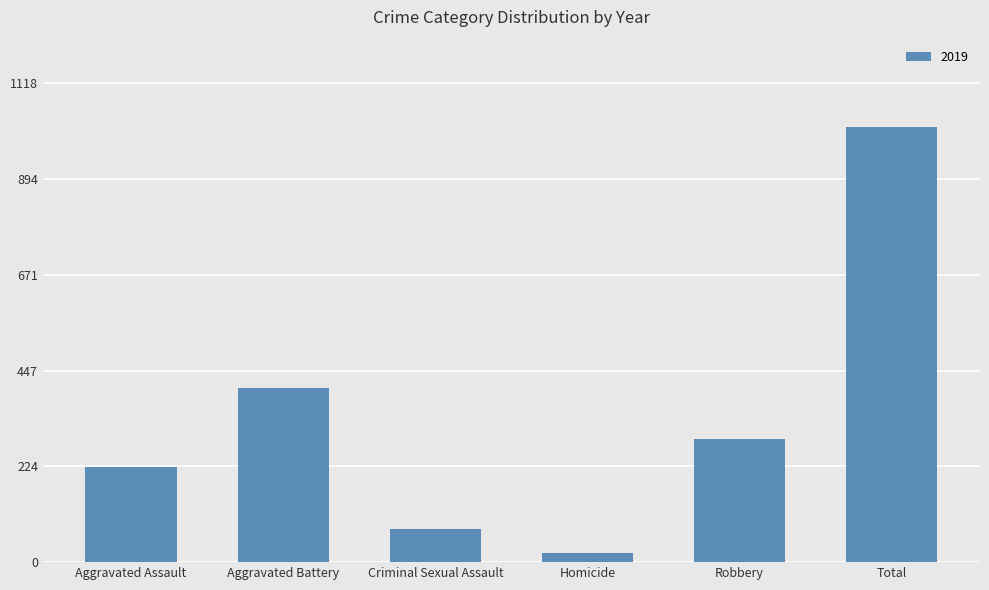

What is the difference between the maximum and second lowest values?

939